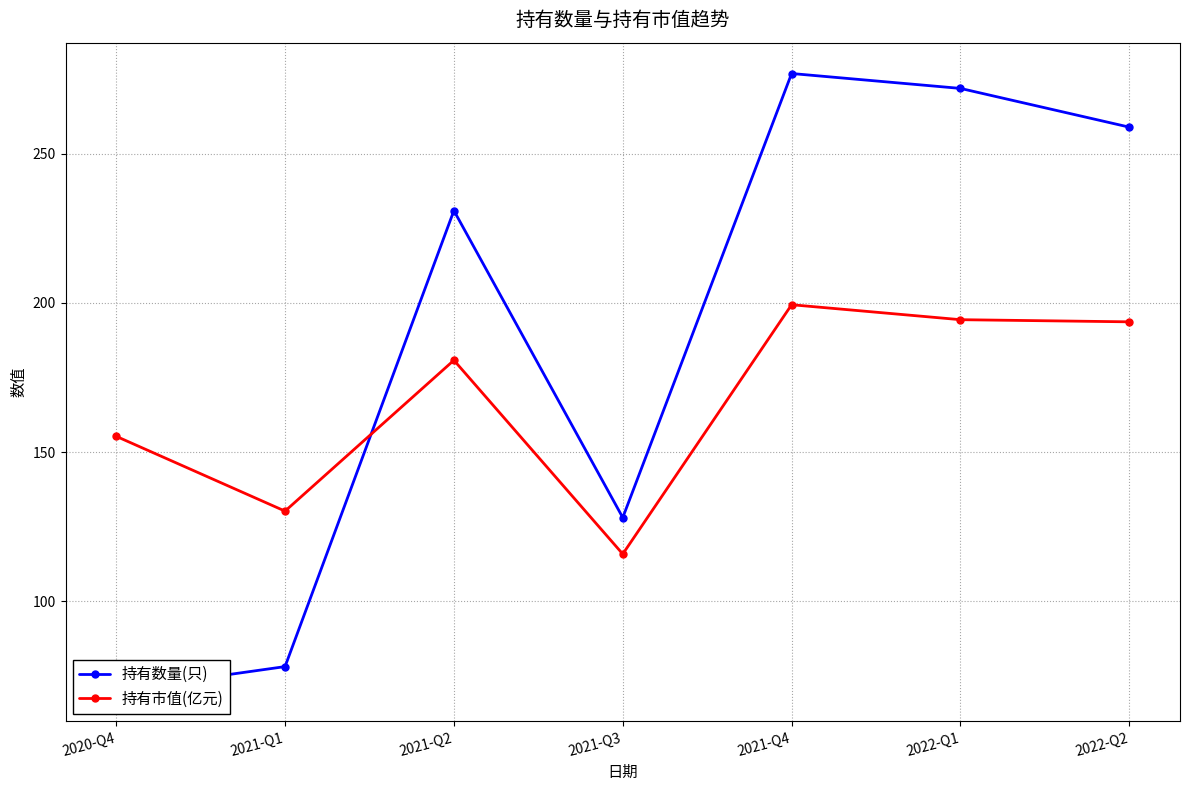

The 持有市值(亿元) series shows 194.4 at 2022-Q1. True or false?

True